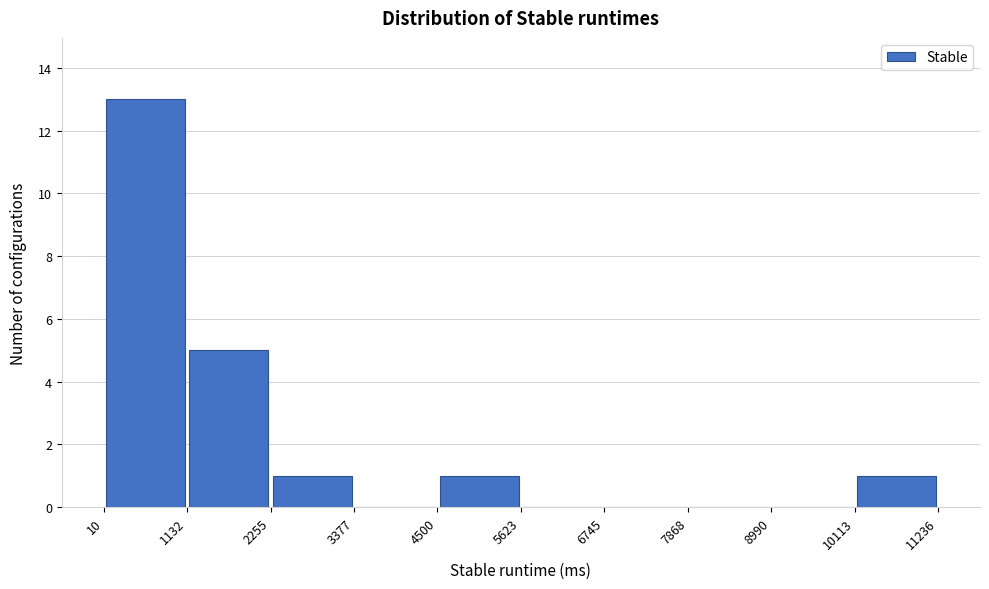

What is the height of the bar covering 2255 to 3377 on the x-axis? The values are not printed on the chart, so give them approximately, as read against the axis.

1